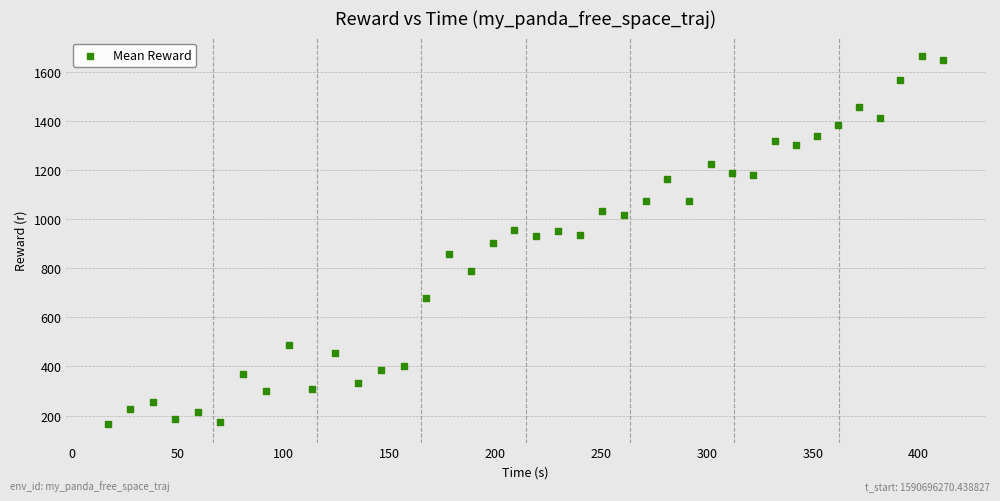

What is the range of Y values (max minus min)?

1501.4